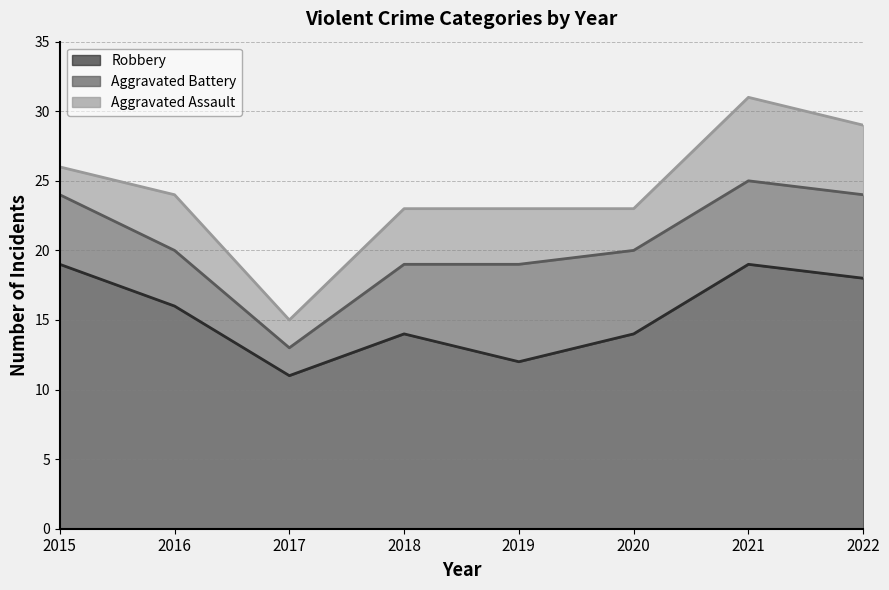

What is the value of the Aggravated Battery point at the 8th from the left?

6